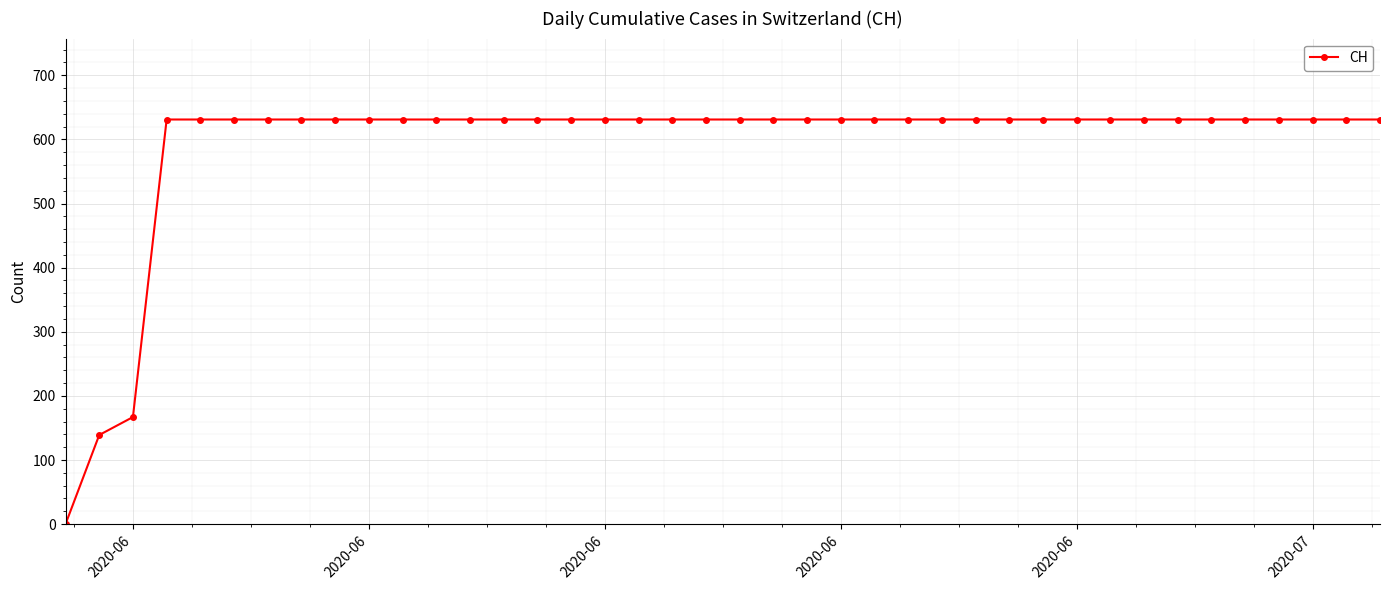

What is the value of the 34th point from the left?

631